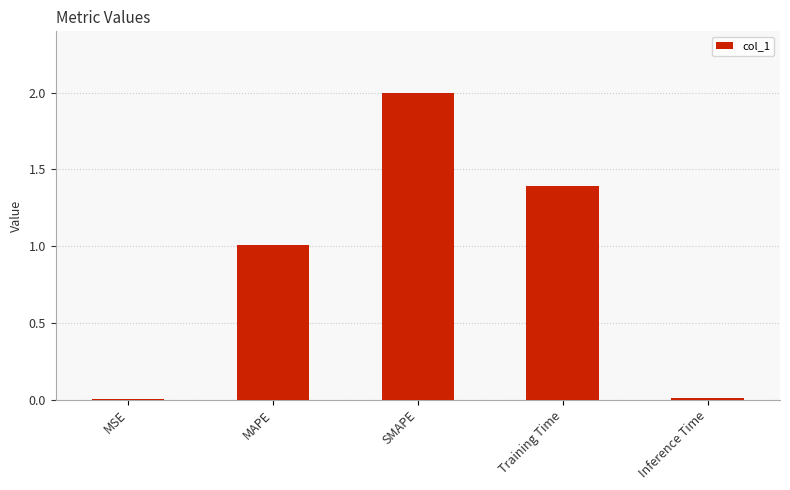

What is the change in value from MAPE to Inference Time?

-1.0